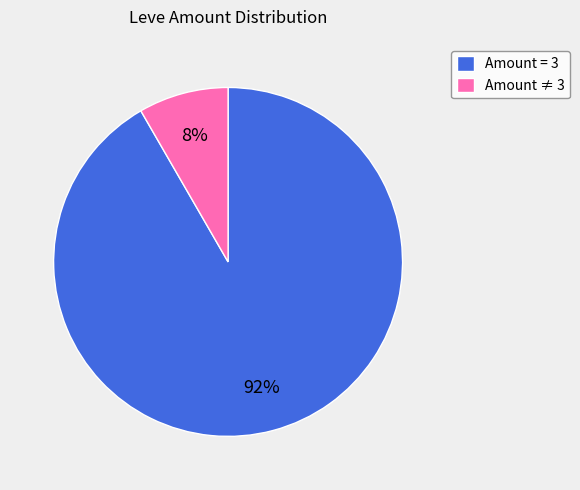

Is there any slice that represents more than half of the pie?

Yes